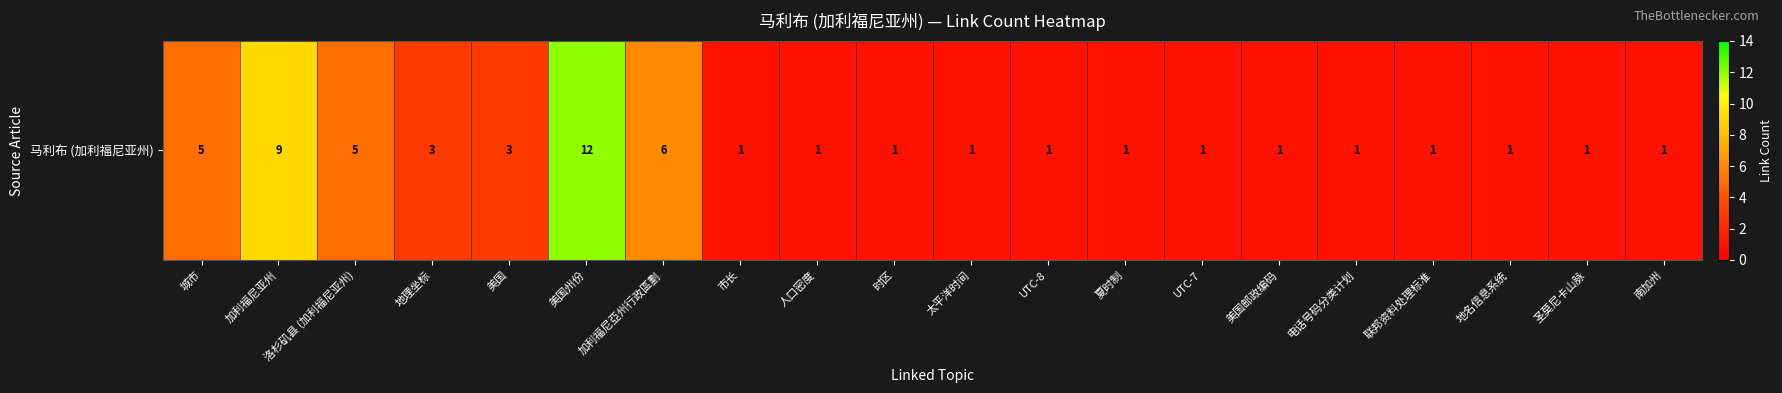

Rank the categories by value from highest to lowest.

美国州份, 加利福尼亚州, 加利福尼亞州行政區劃, 城市, 洛杉矶县 (加利福尼亚州), 地理坐标, 美国, 市长, 人口密度, 时区, 太平洋时间, UTC-8, 夏时制, UTC-7, 美国邮政编码, 电话号码分类计划, 联邦资料处理标准, 地名信息系统, 圣莫尼卡山脉, 南加州